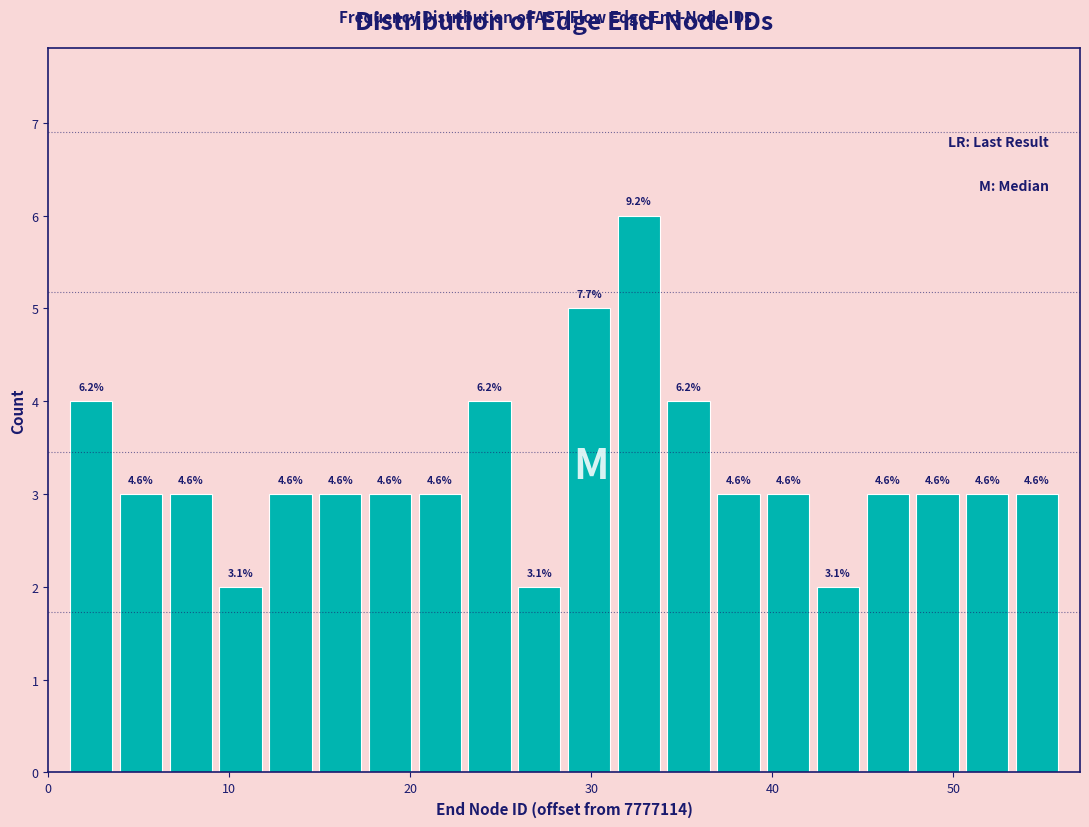

Around what value on the x-axis is the tallest bar? Give the approximate position of its centre, as read against the axis.

33